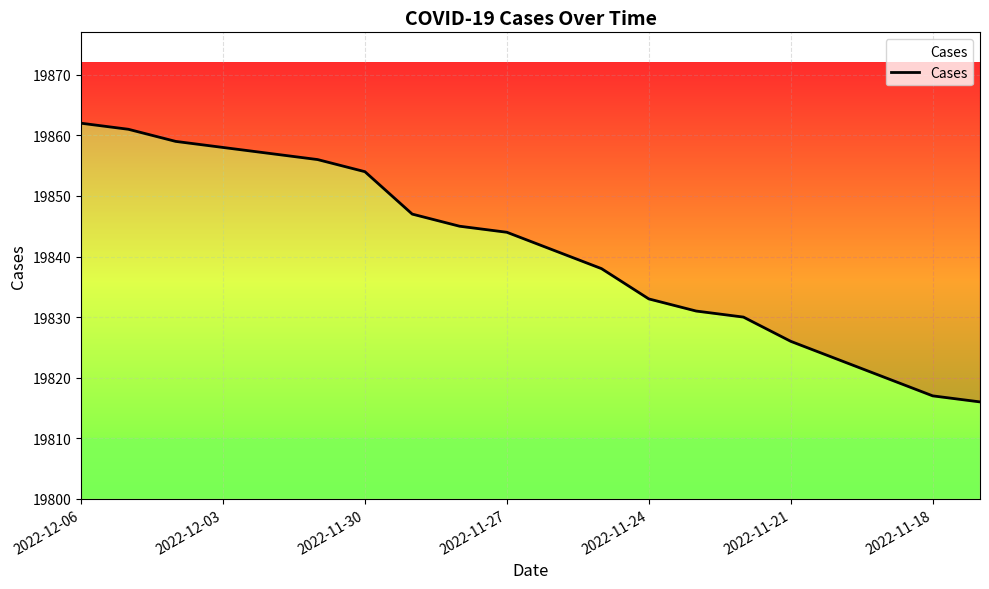

The chart shows a value of 13622 at 11. True or false?

False